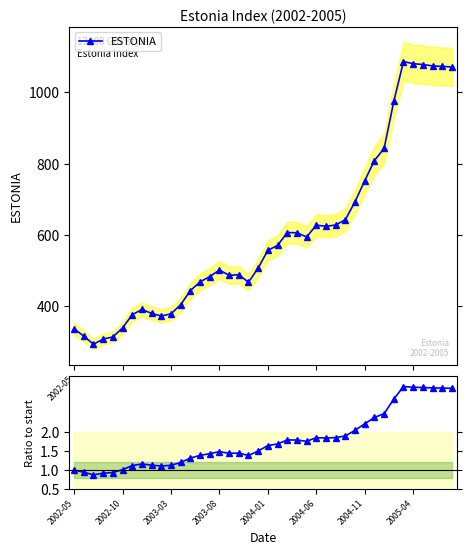

True or false: ESTONIA has more than 0 points higher than both neighbors.

True